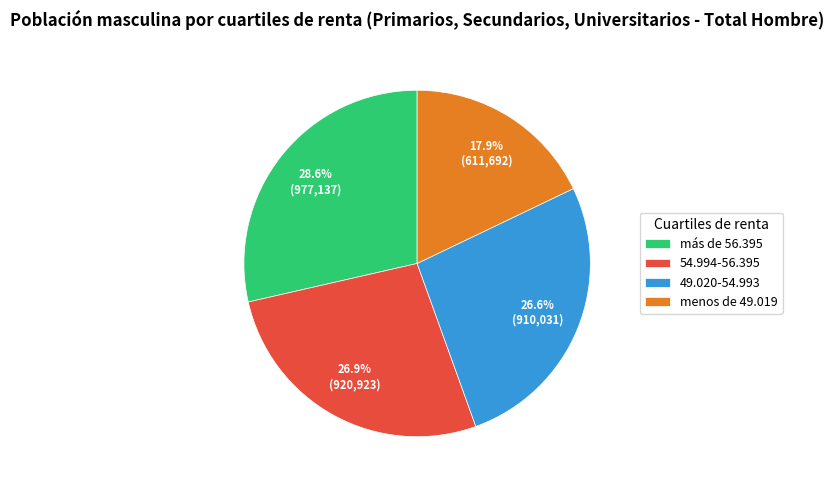

To the nearest percent, what is the combined percentage of 54.994-56.395 and menos de 49.019?

45%